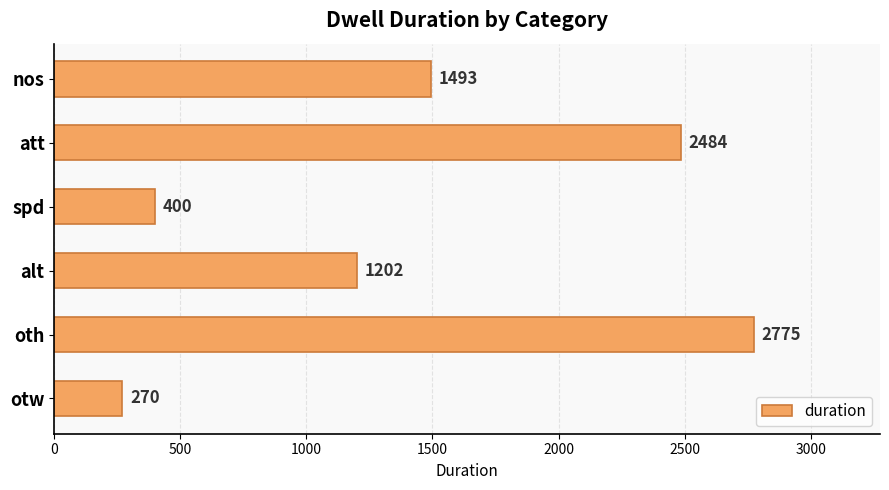

List the labels in order of value, largest first.

oth, att, nos, alt, spd, otw